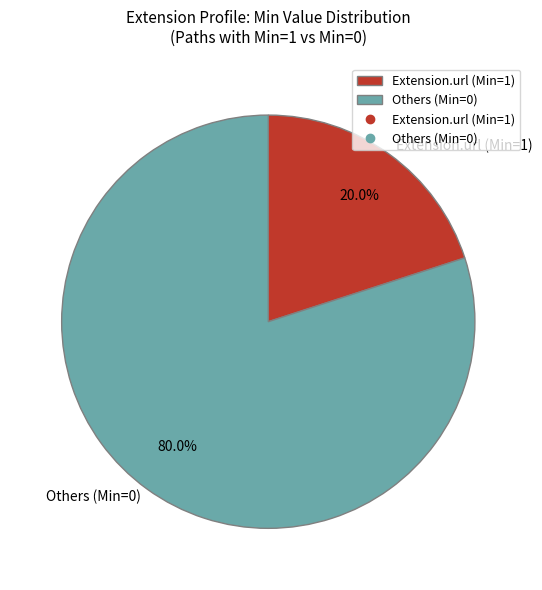

Which category accounts for the majority?

Others (Min=0)